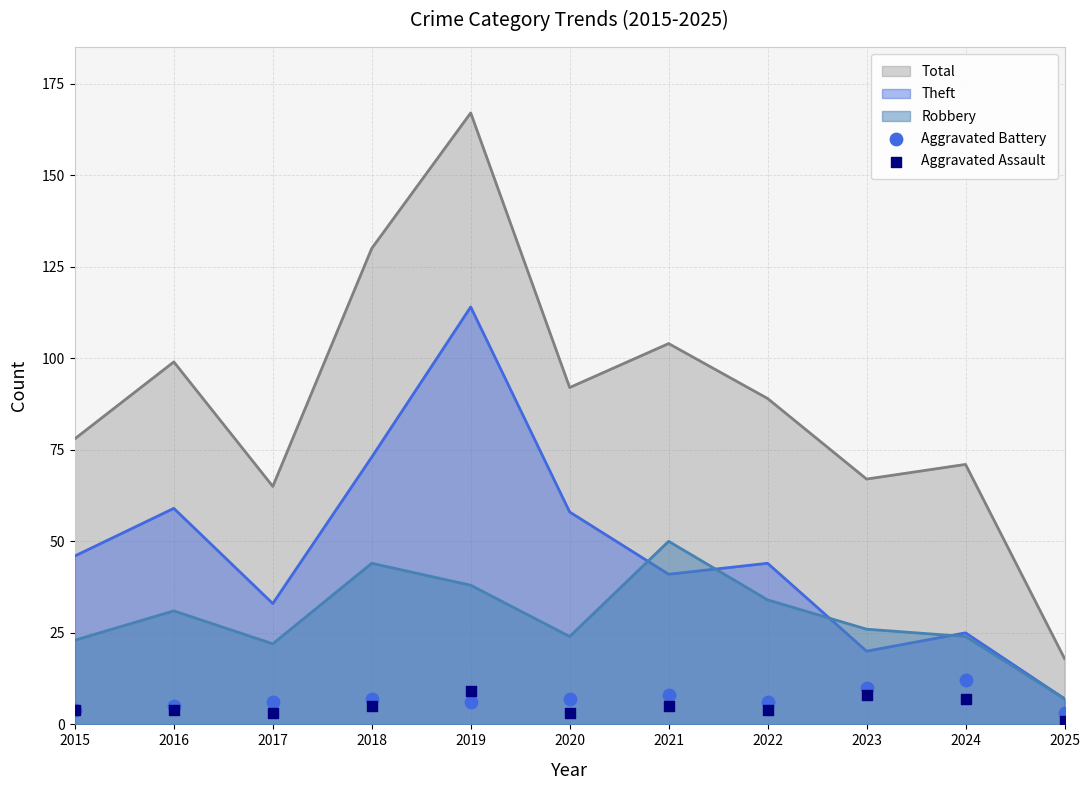

True or false: Total and Robbery intersect in this chart.

False